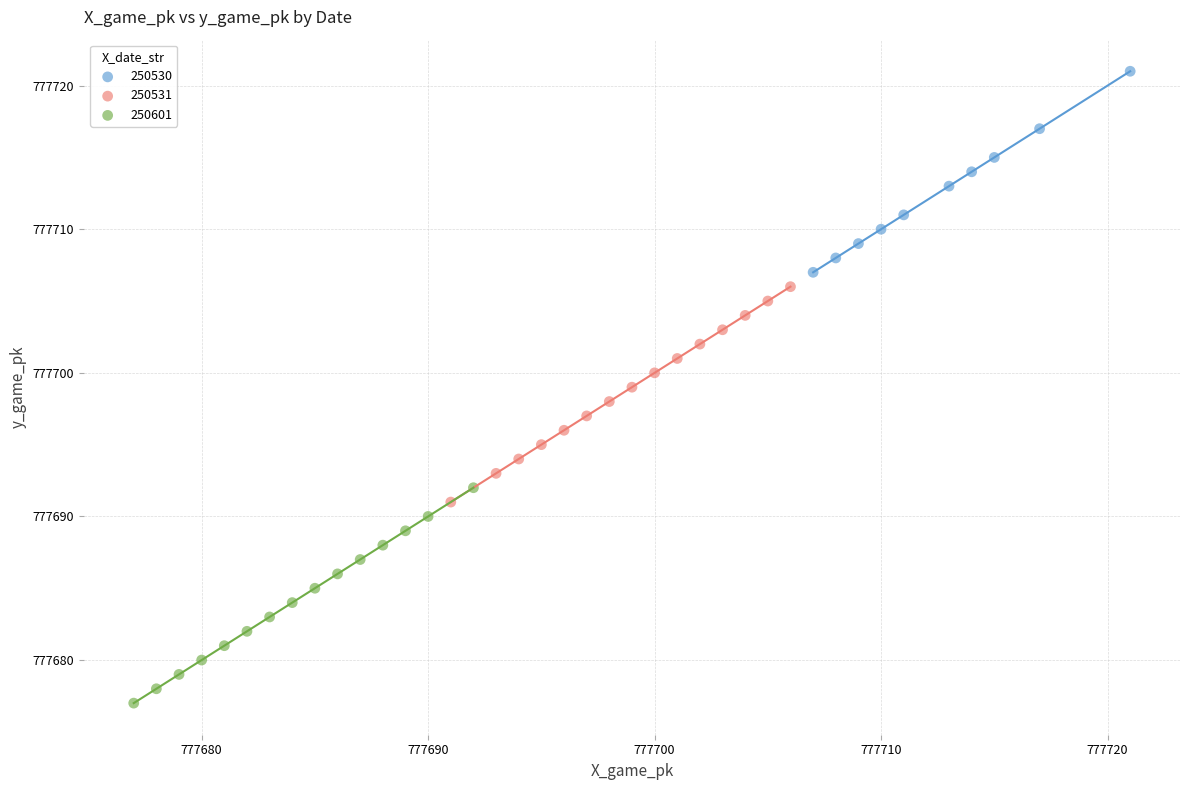

Which series reaches the maximum Y coordinate?

250530